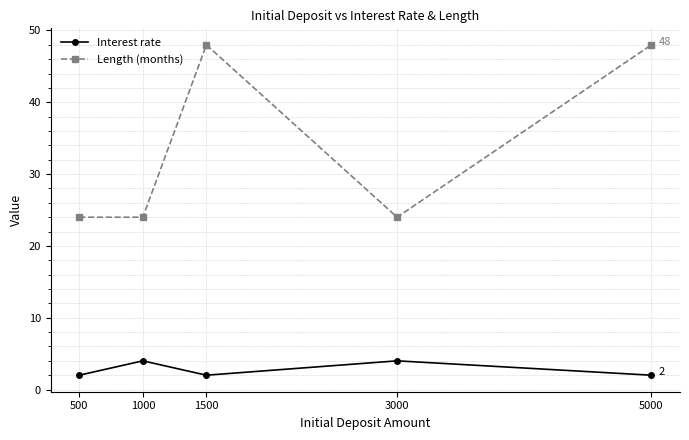

Which series has the largest total across all categories?

Length (months)